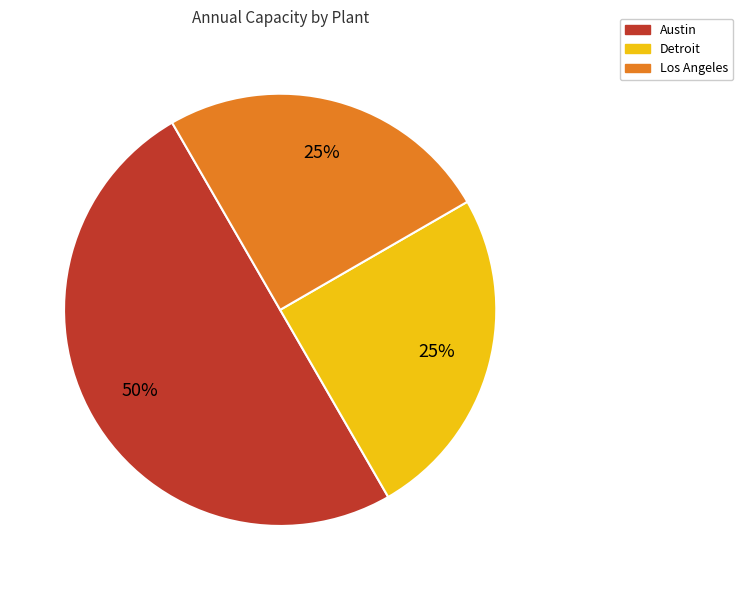

Is it true that Detroit is 25% of the pie?

True